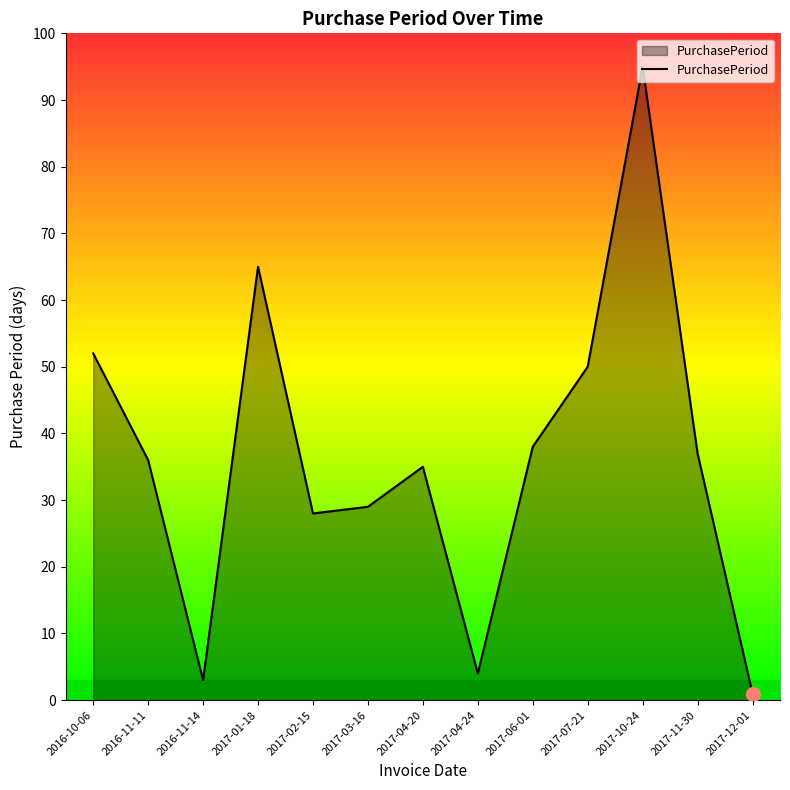

What is the ratio of the value at 2017-04-20 to the value at 2016-11-14?

11.7